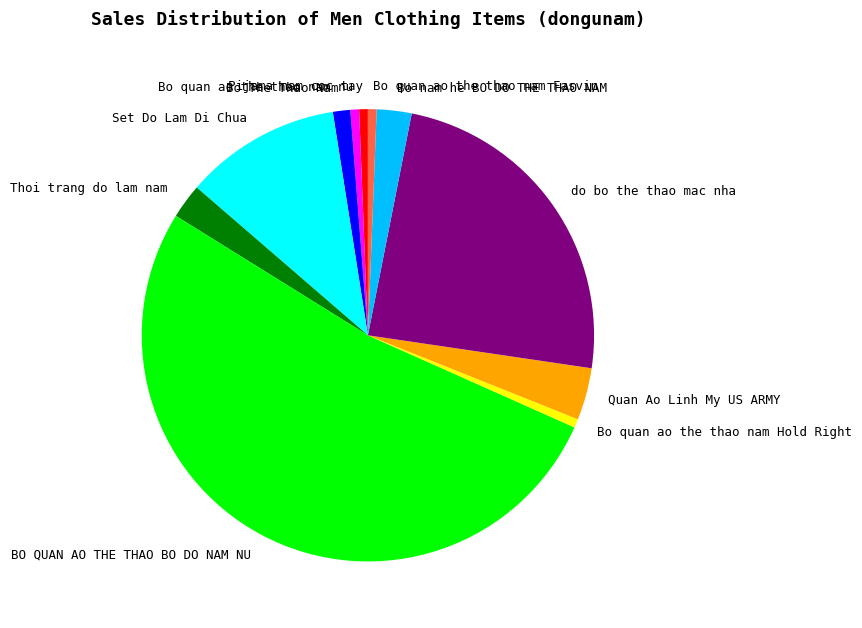

Is the sum of Set Do Lam Di Chua and BO QUAN AO THE THAO BO DO NAM NU greater than half?

Yes